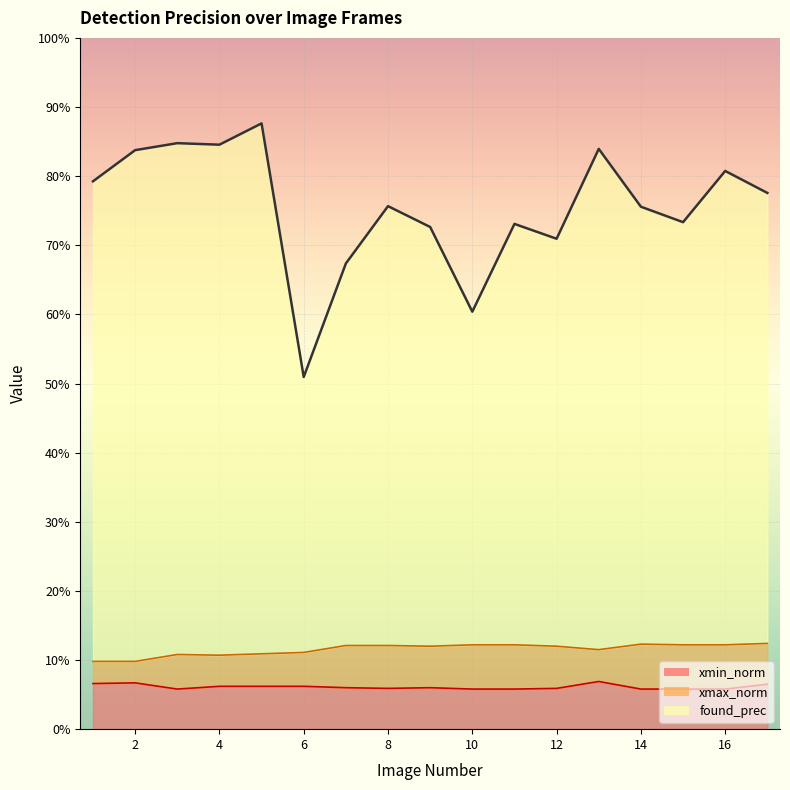

What is the value of the xmax_norm point at the 2nd from the left?

0.1